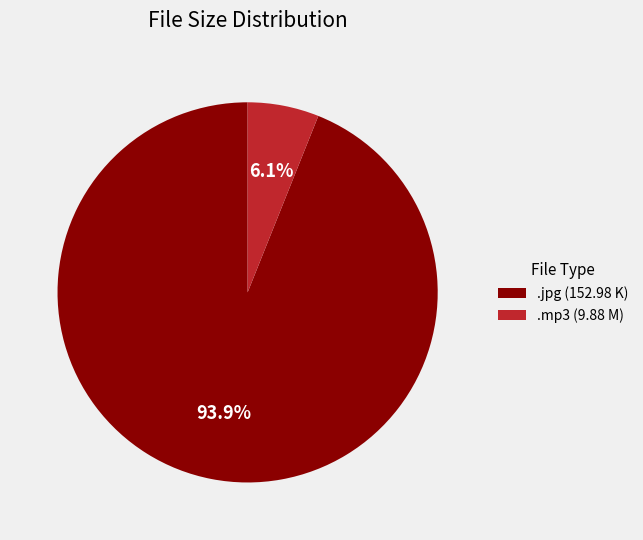

What is the largest slice in the pie chart?

.jpg (152.98 K)